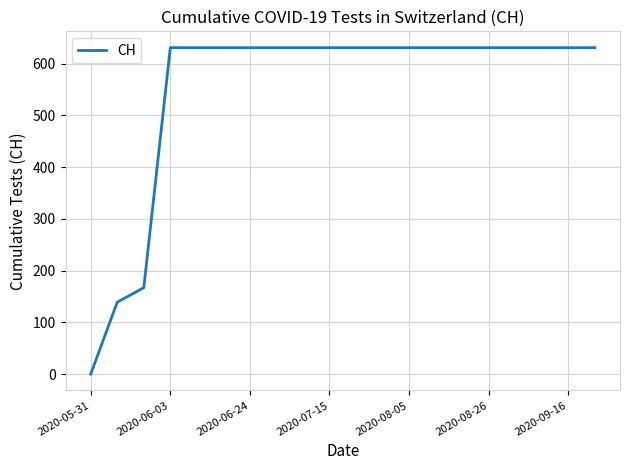

What is the greatest value displayed?

631